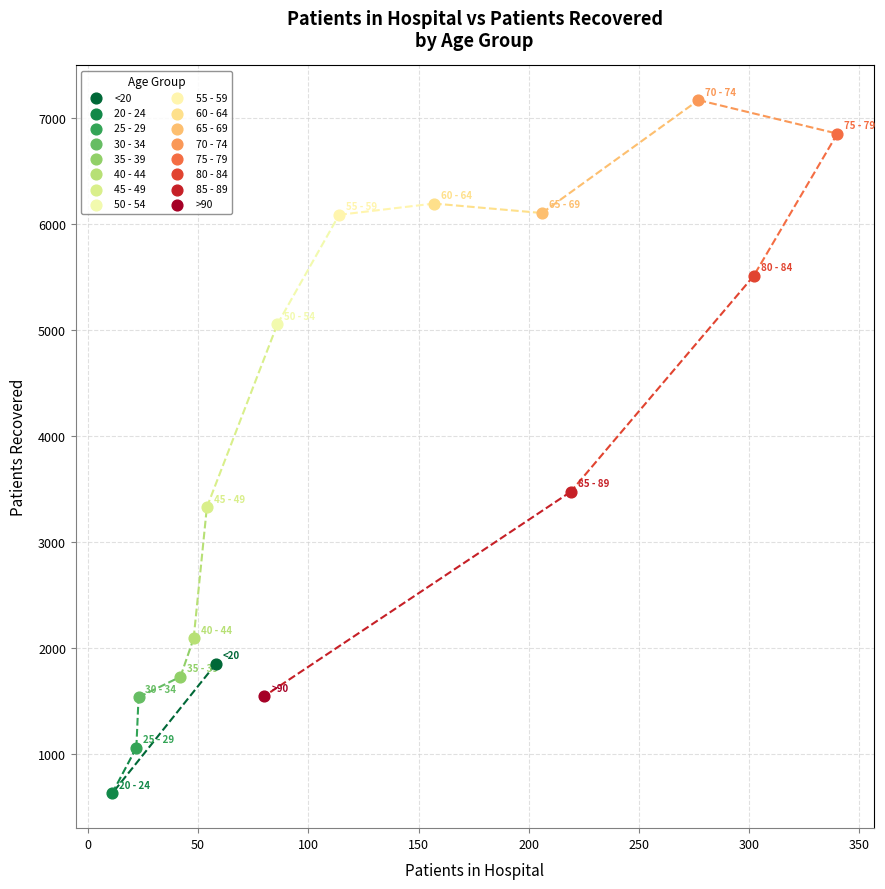

Which series reaches the maximum Y coordinate?

70 - 74